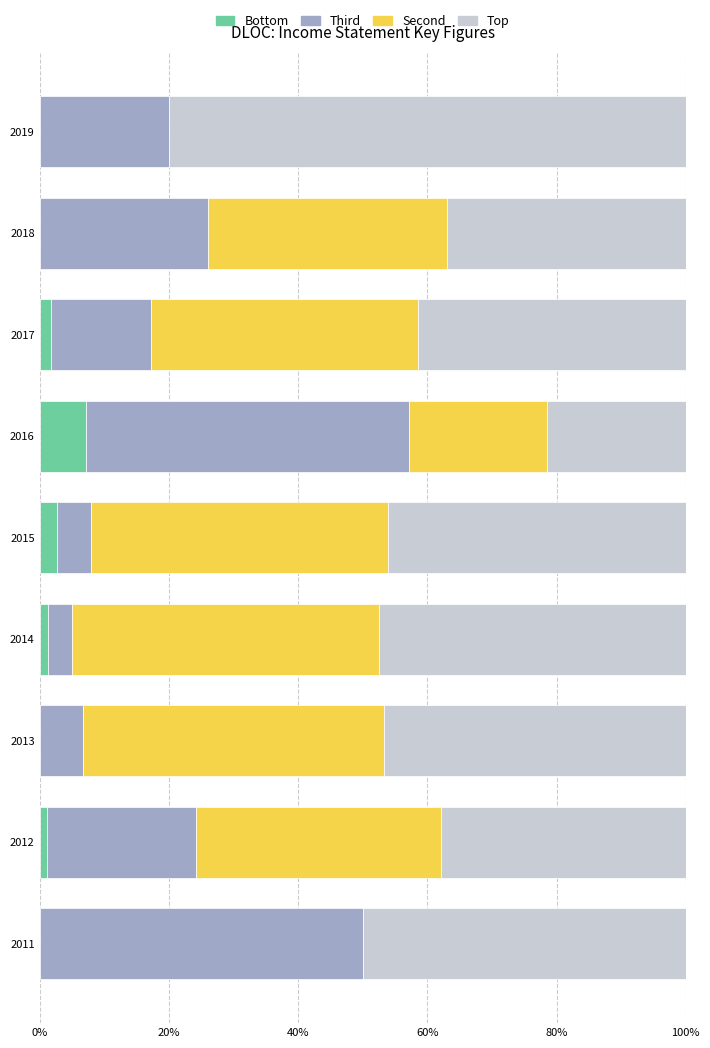

What is the total value across all series at 2016?

100.0